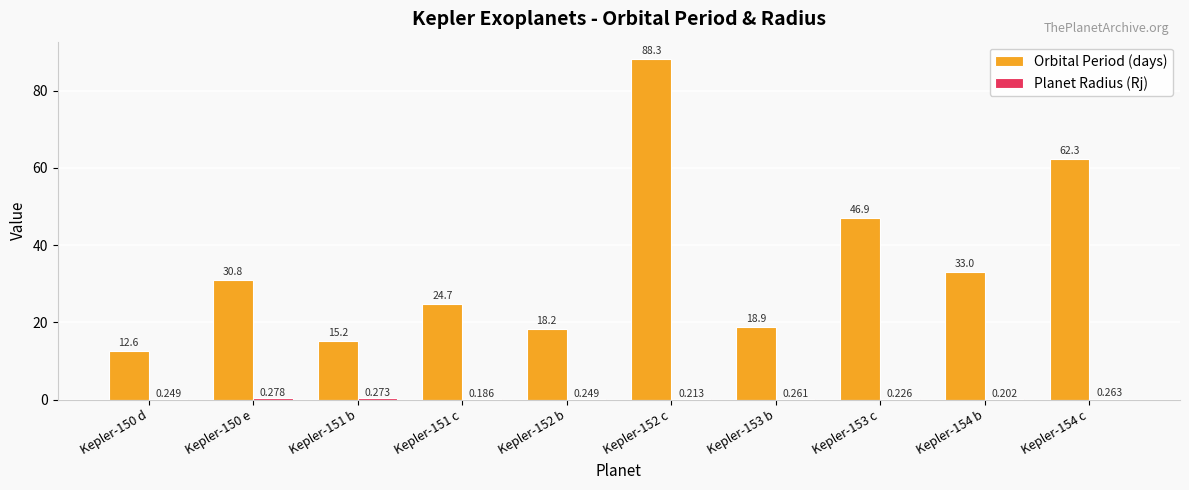

Between Kepler-150 d and Kepler-152 b, which series saw the biggest shift?

Orbital Period (days)